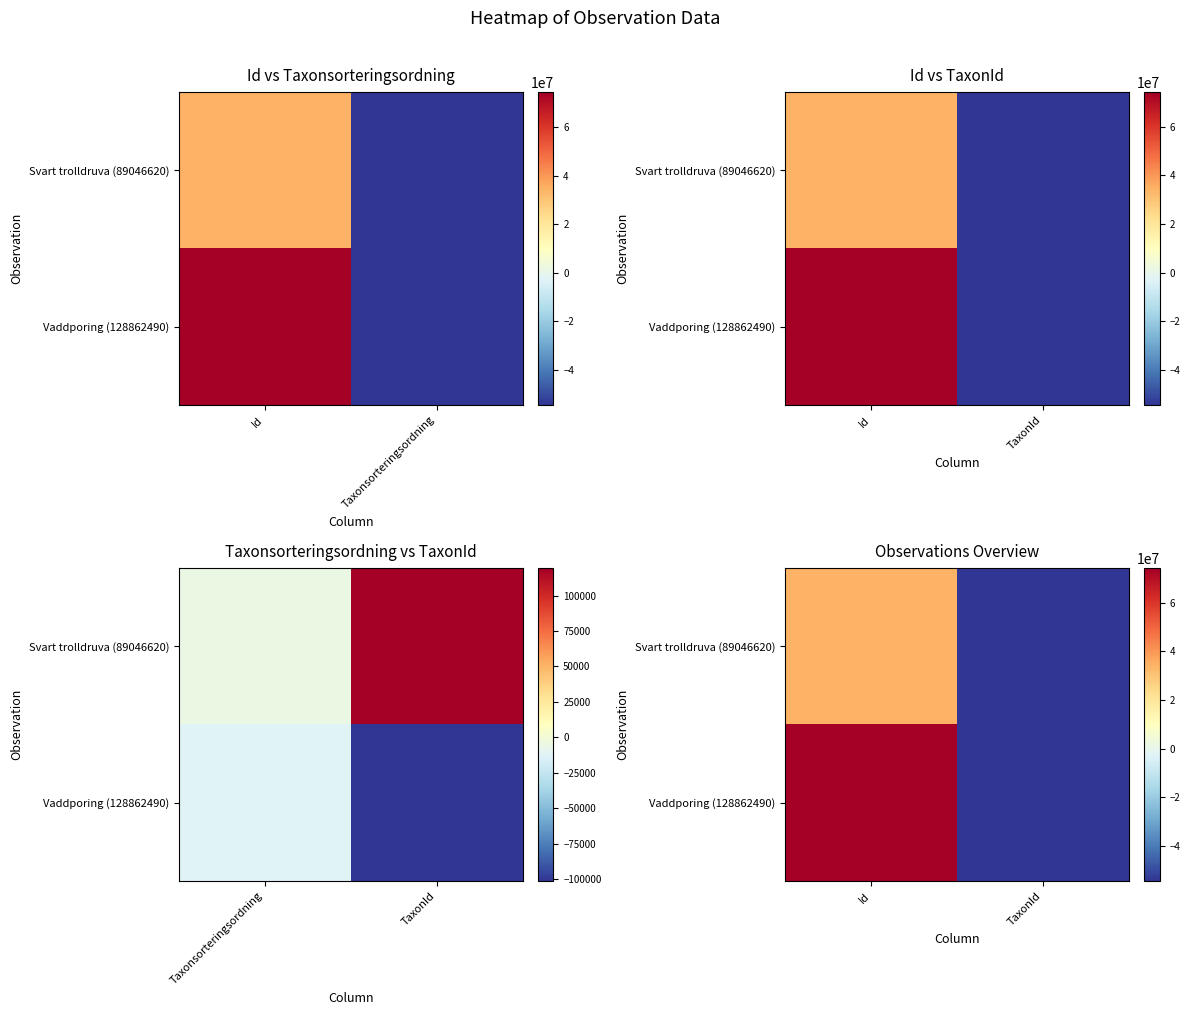

At which label is Svart trolldruva (89046620) closest to -9898765?

Id